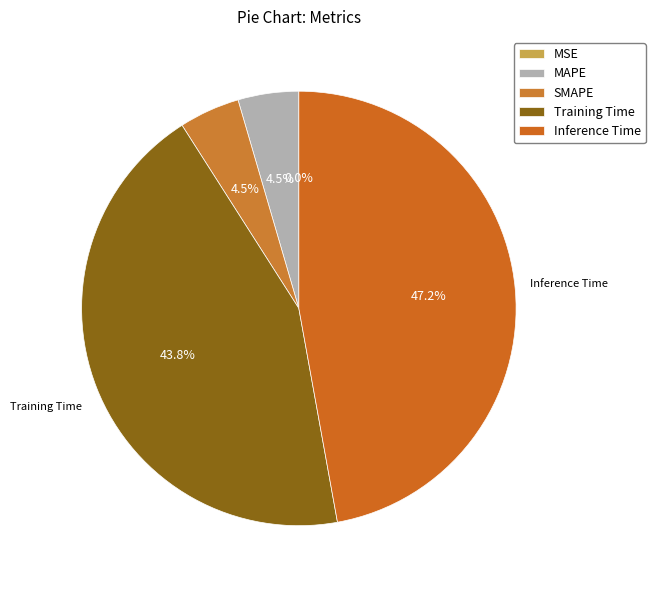

What percentage do MAPE and MSE together represent?

4.5%